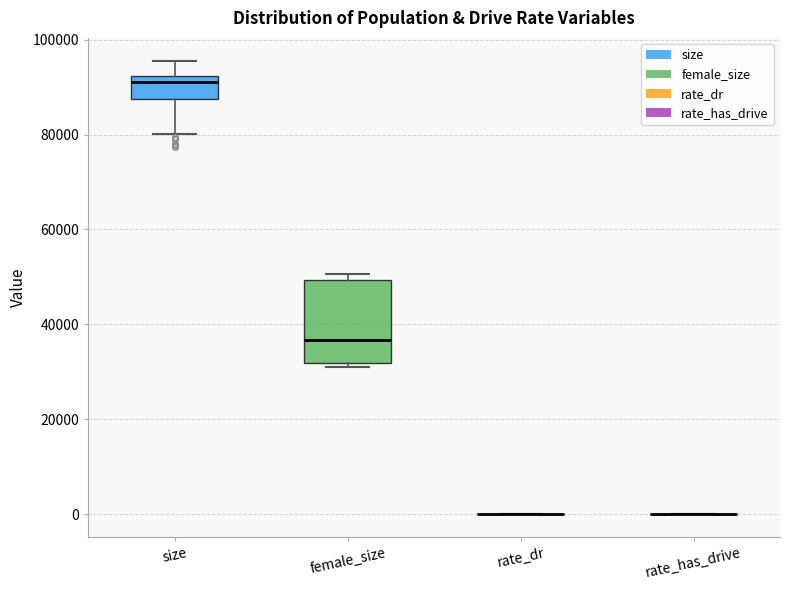

Reading left to right, read every box against the y-axis: the position of its median line, the range the box covers, and the ends of its whiskers. The values are not printed on the chart, so give them approximately, as read against the axis.

size: median 92000 (just below the box's upper edge), box 88000 to 92000, whiskers 80000 to 96000
female_size: median 36000, box 32000 to 50000, whiskers 30000 to 50000 (just above the box's upper edge)
rate_dr: box collapsed to a line at 0, whiskers 0 to 0
rate_has_drive: box collapsed to a line at 0, whiskers 0 to 0